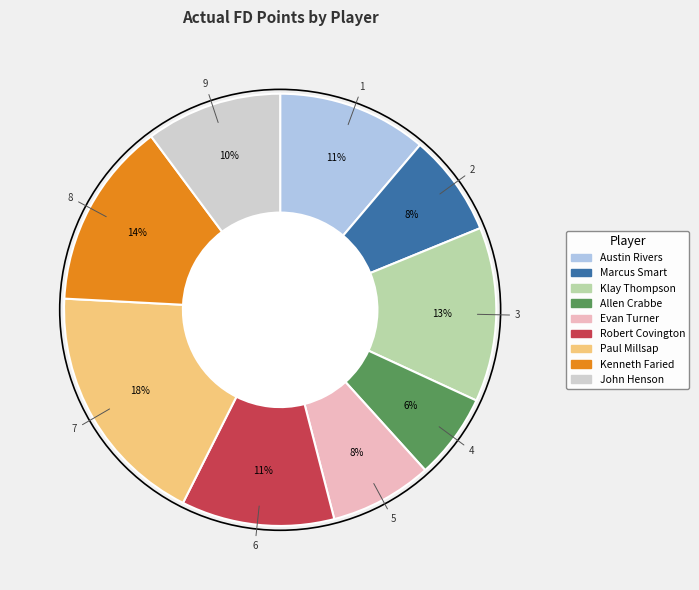

Approximately how many times larger is the value at Paul Millsap compared to John Henson?

1.8